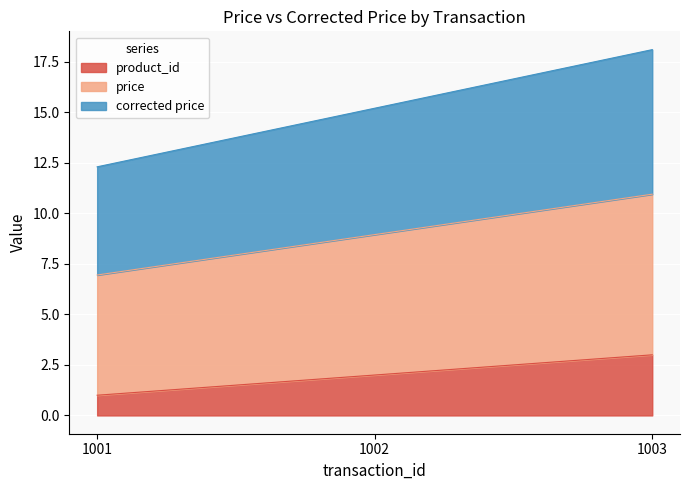

What is the value of the product_id point at the 1st from the left?

1.0